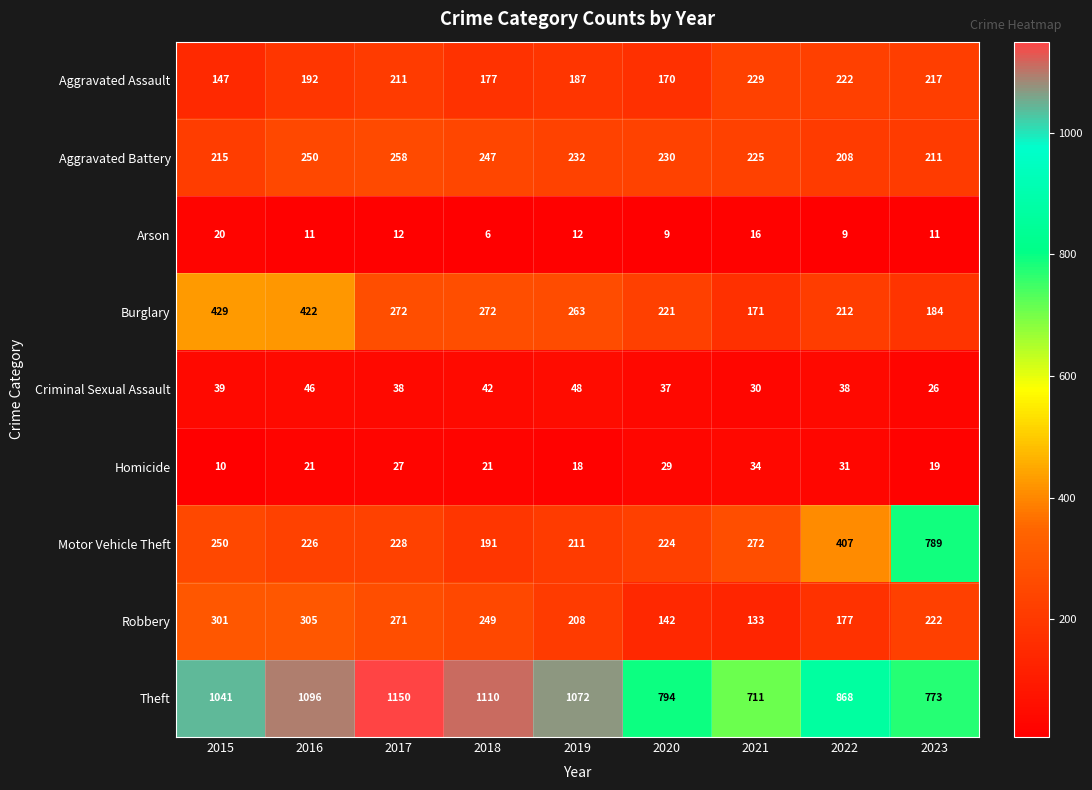

Count the number of categories in the chart.

9